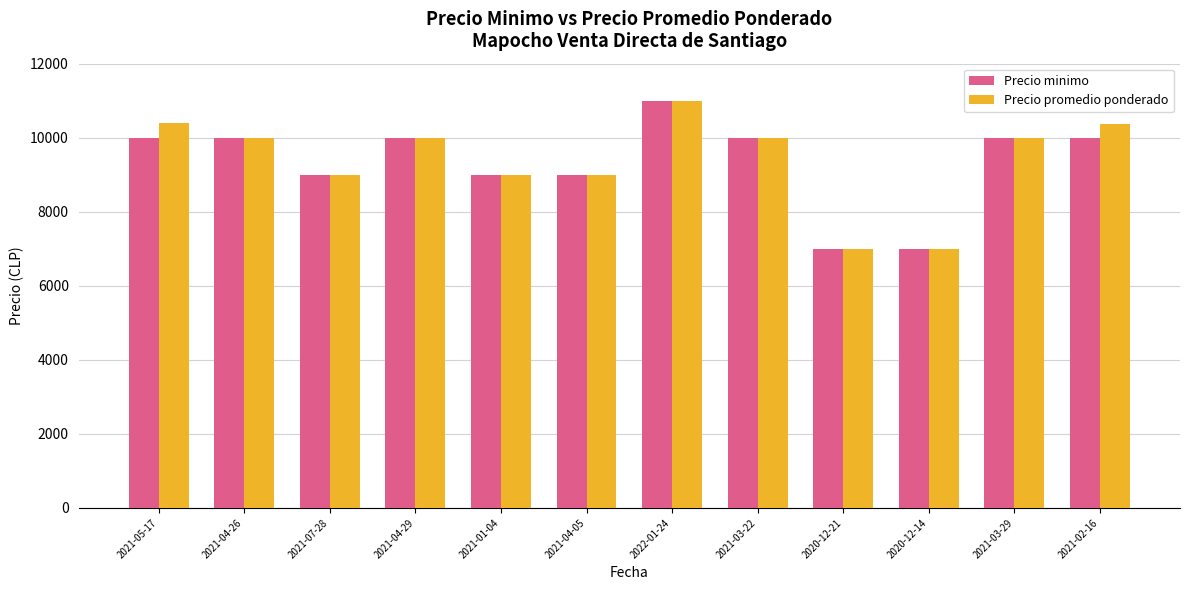

What value does the Precio minimo series have at 2021-03-29, to the nearest 100?

10000